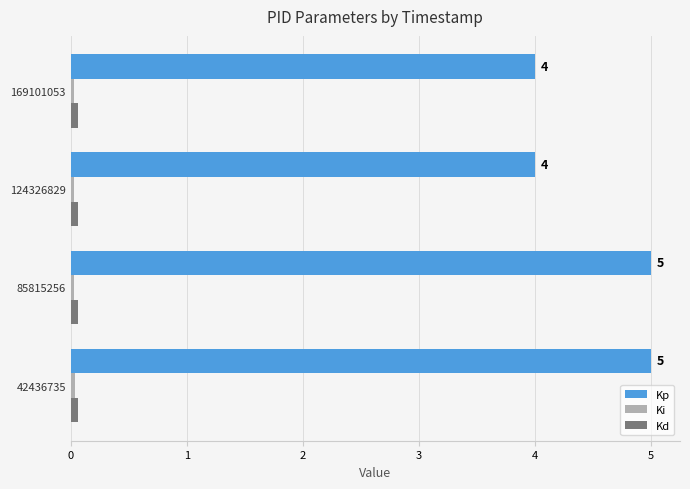

Which series has the widest spread of values?

Kp